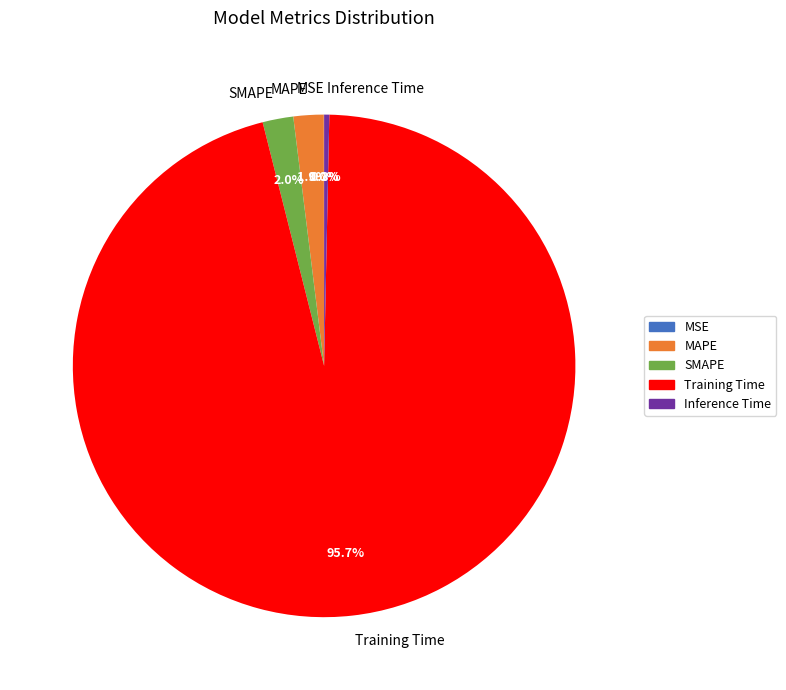

Do Training Time and Inference Time together represent more than half of the pie?

Yes